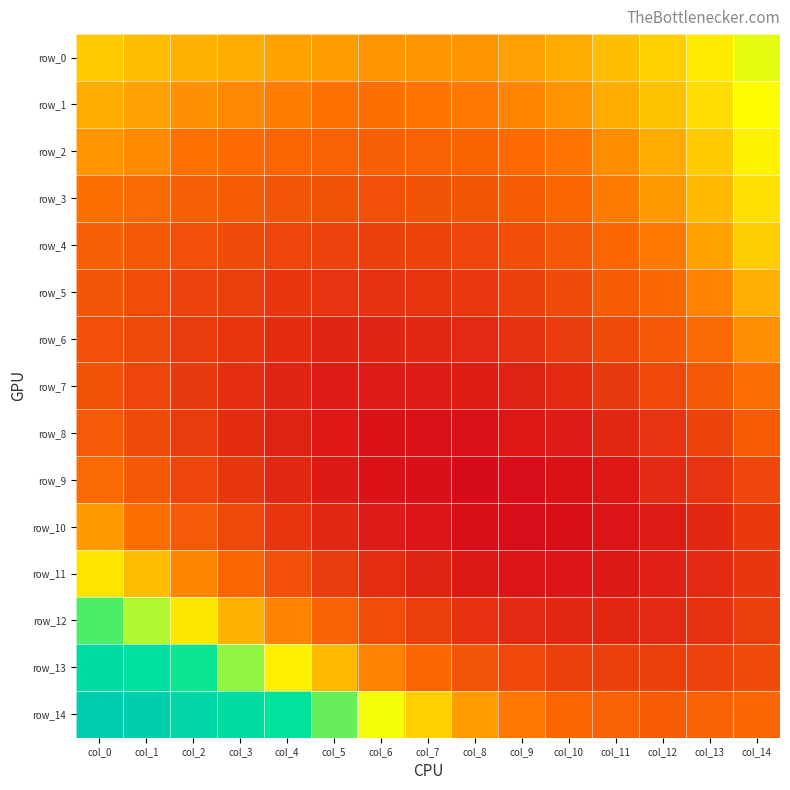

True or false: row_2 has a value of 0.2 at col_4.

False